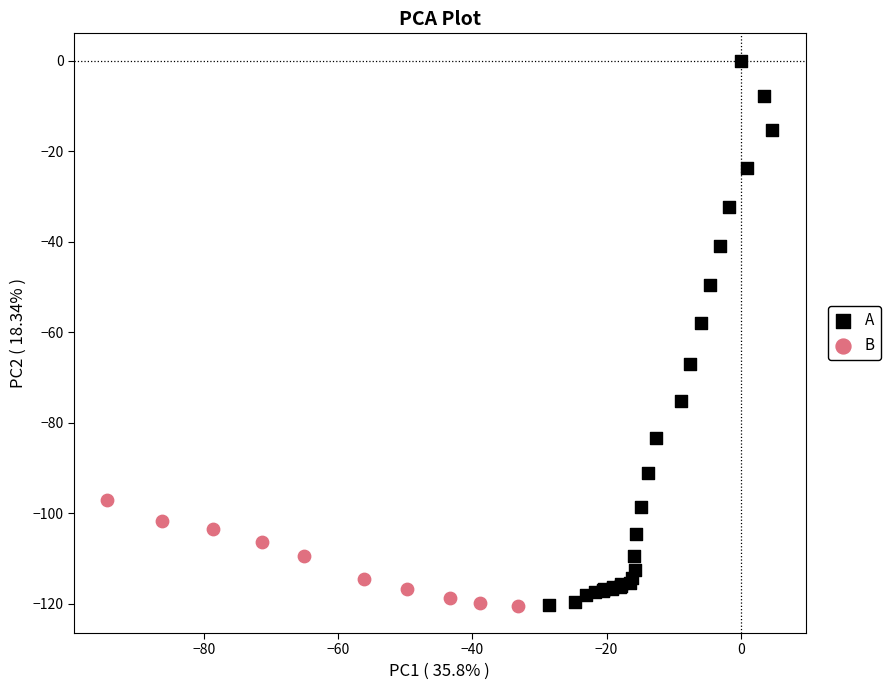

Which series has the largest Y range (max minus min)?

A